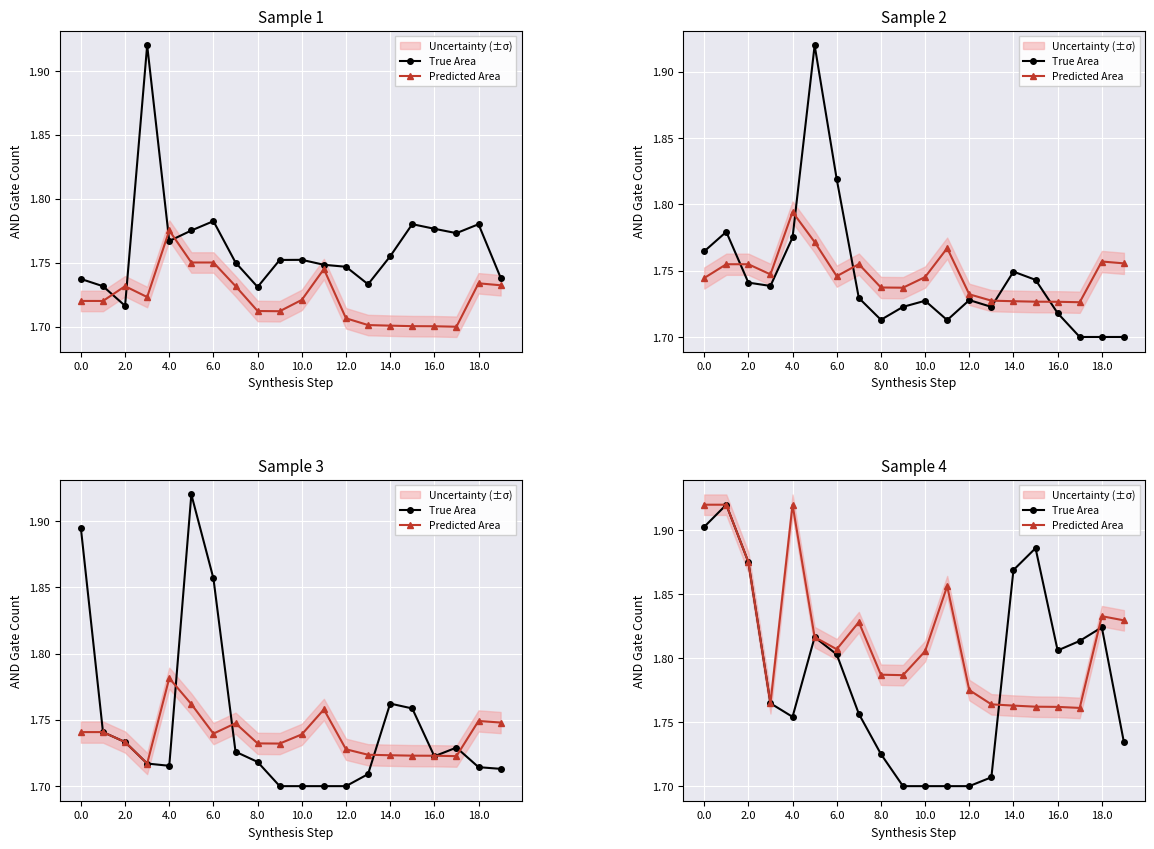

In Predicted Area, how many points are lower than both neighbors (excluding endpoints)?

4